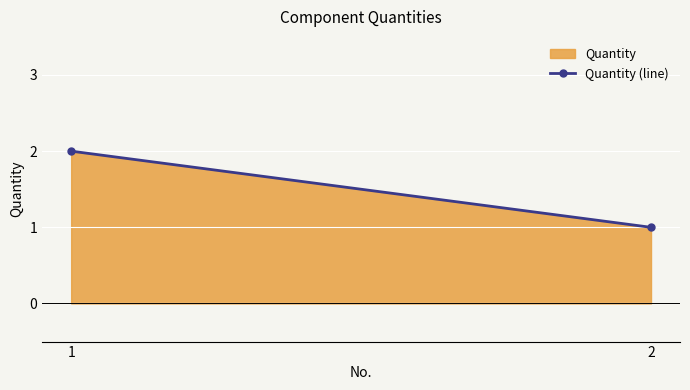

List the labels in order of value, largest first.

1, 2